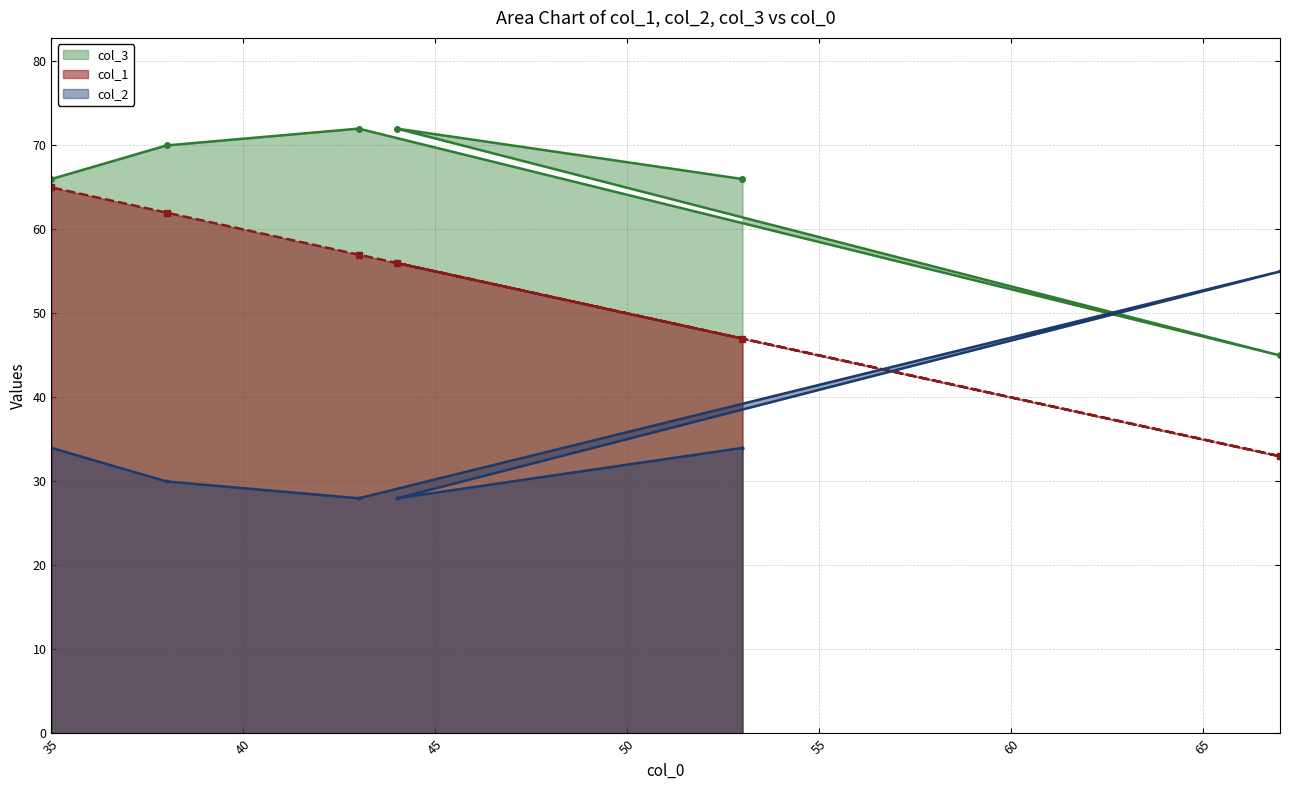

Which series ends up on top after the final intersection of col_2 and col_3?

col_2